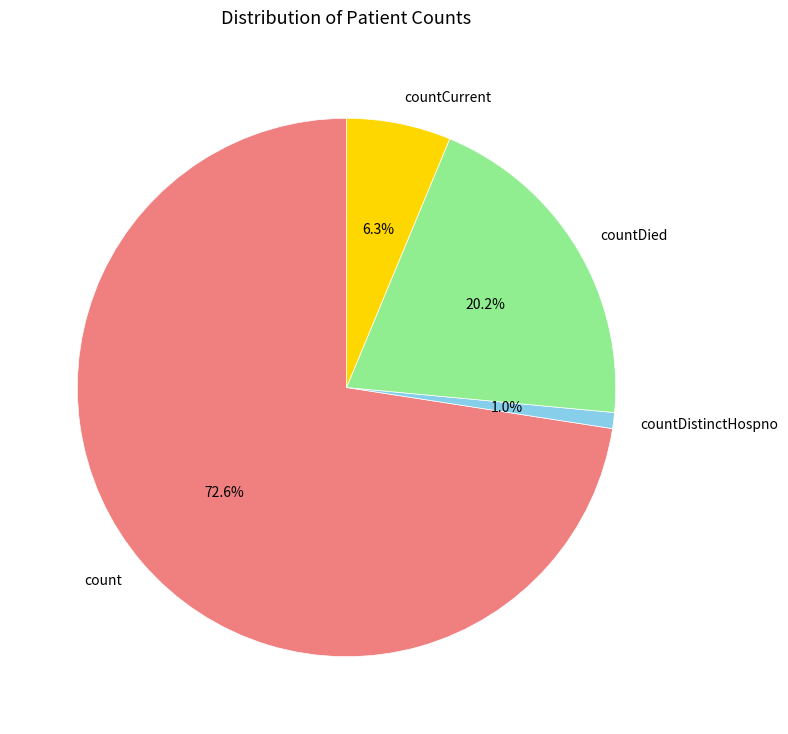

Is it true that count is 81% of the pie?

False